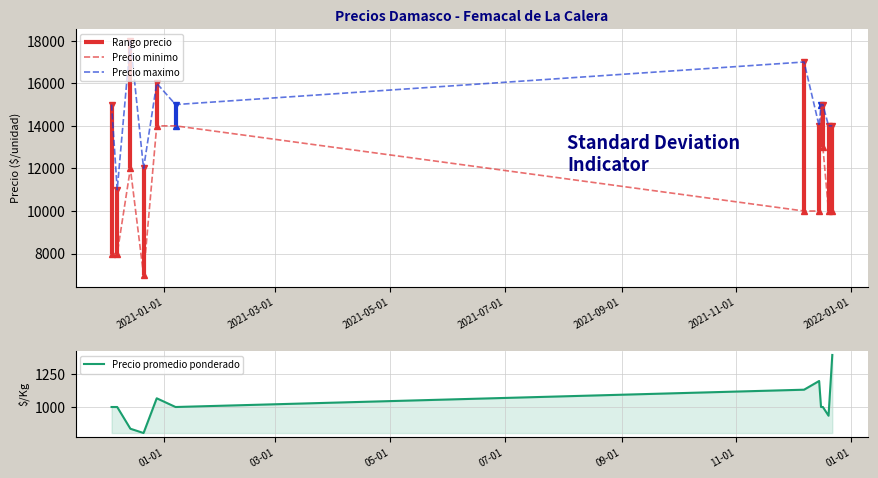

What is the minimum value shown in the chart?

800